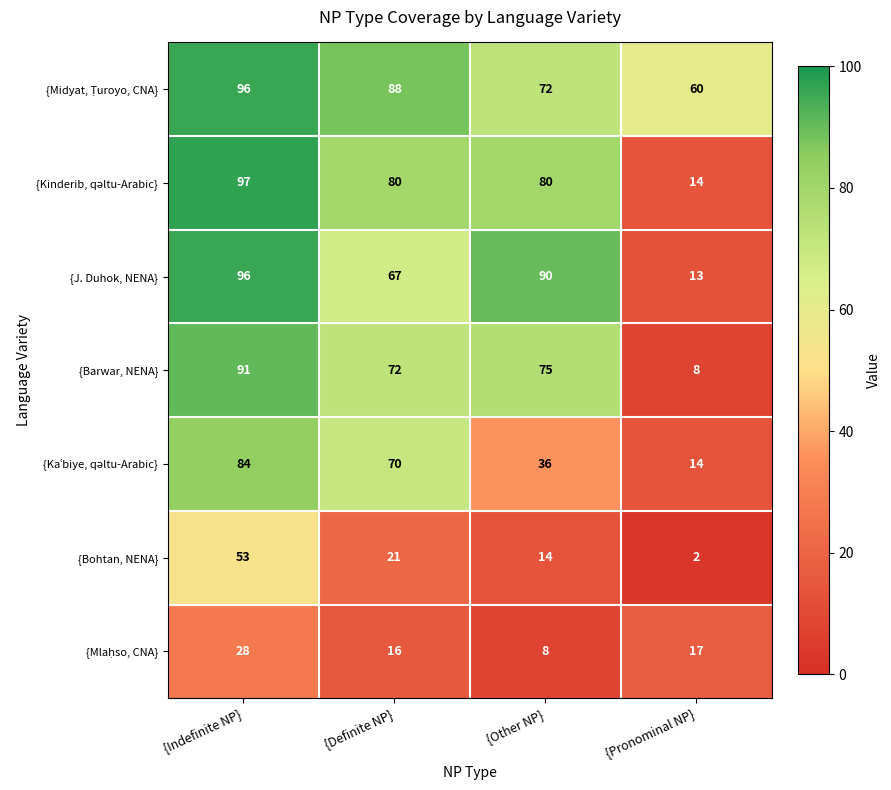

Which category has the highest value in the {Barwar, NENA} series?

{Indefinite NP}